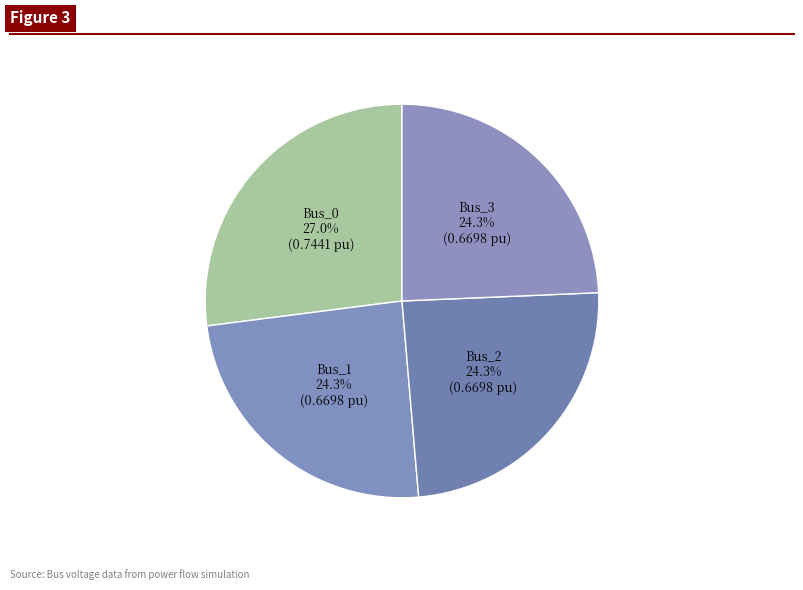

To the nearest percent, what is the difference between the Bus_0 and Bus_3 slice percentages?

3%